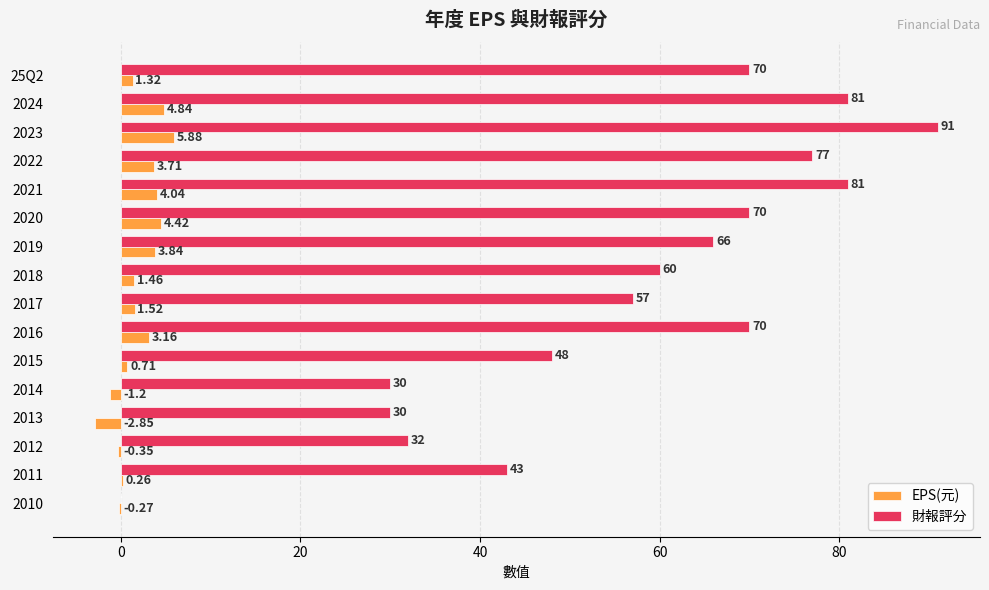

What is the average value of the 財報評分 series?

56.6